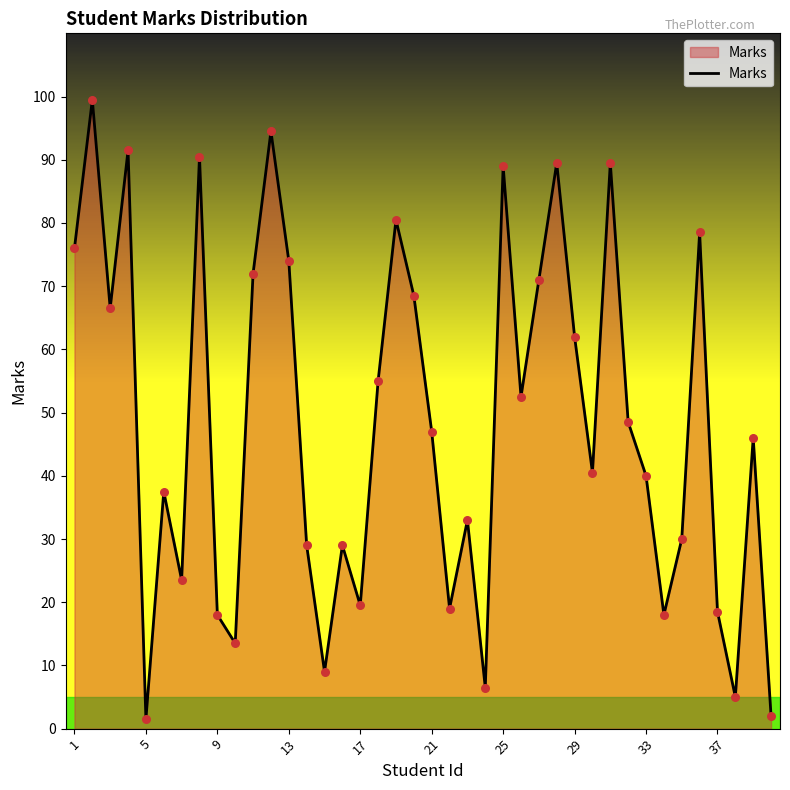

What is the maximum value shown in the chart?

99.5